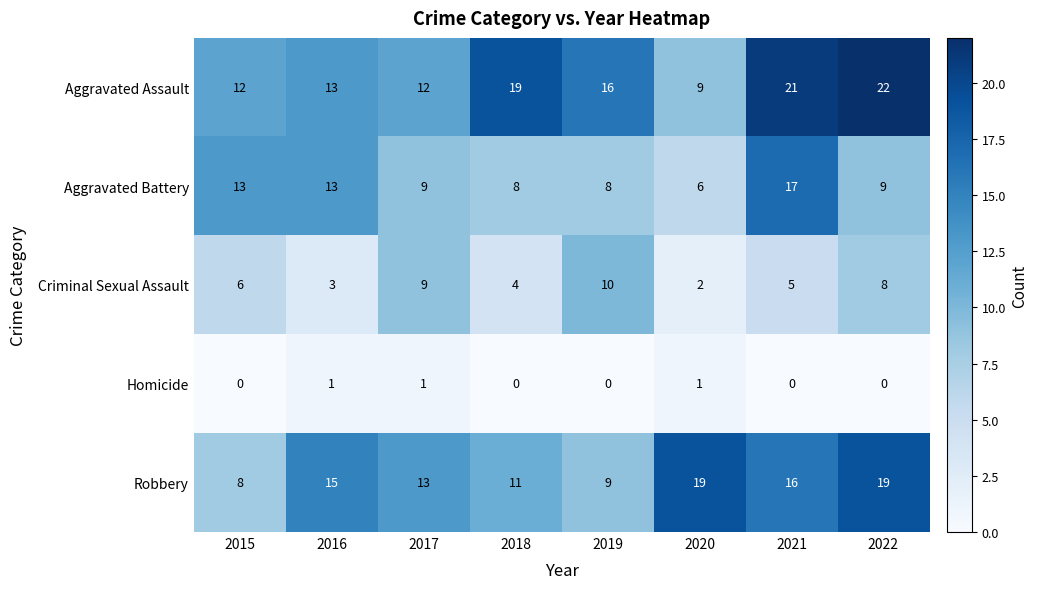

At which label does Aggravated Battery reach its peak?

2021